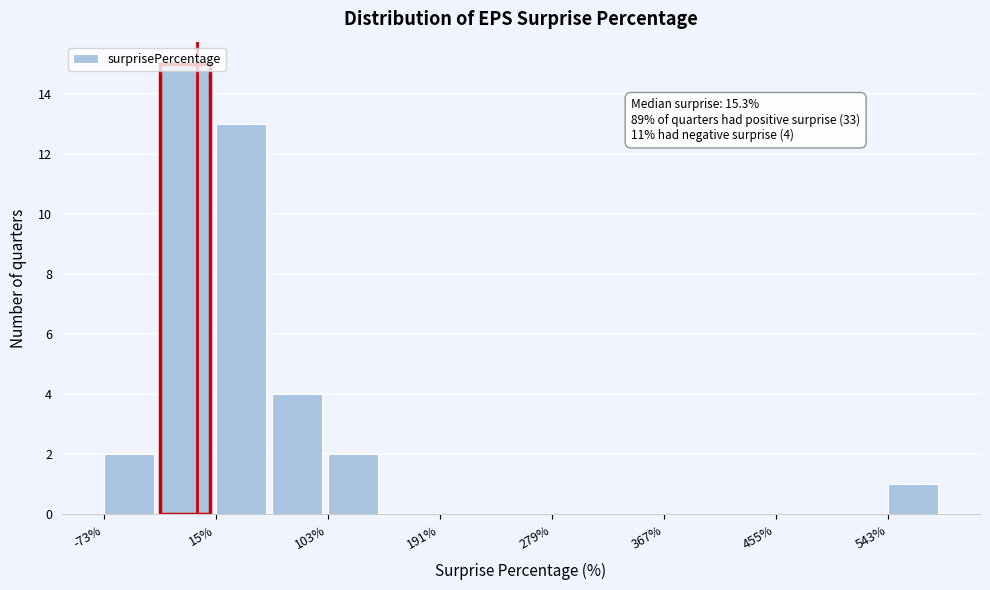

Over which range of the x-axis is the bar tallest?

-30 to 10